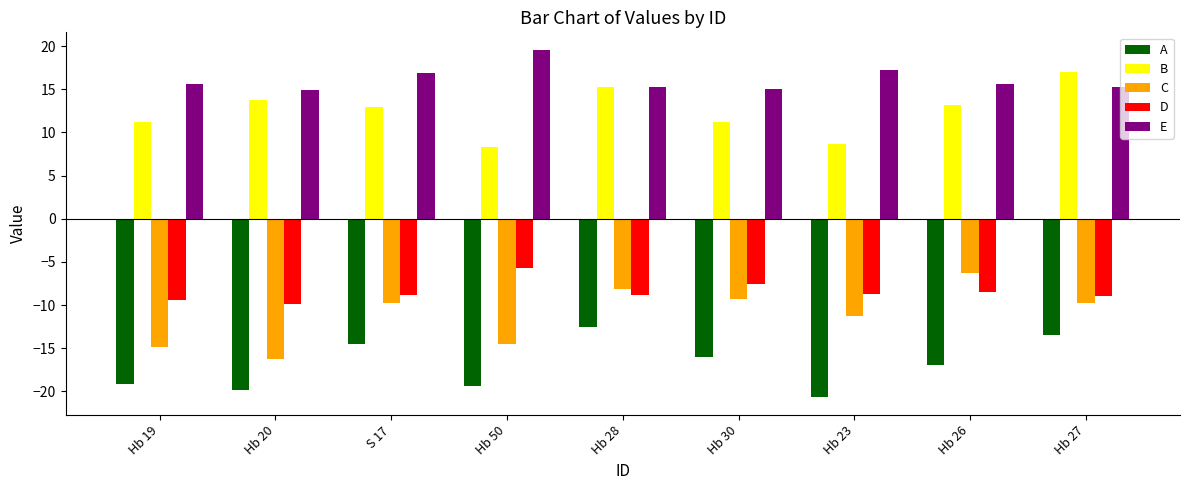

What is the difference between the maximum and minimum values in the C series?

10.0